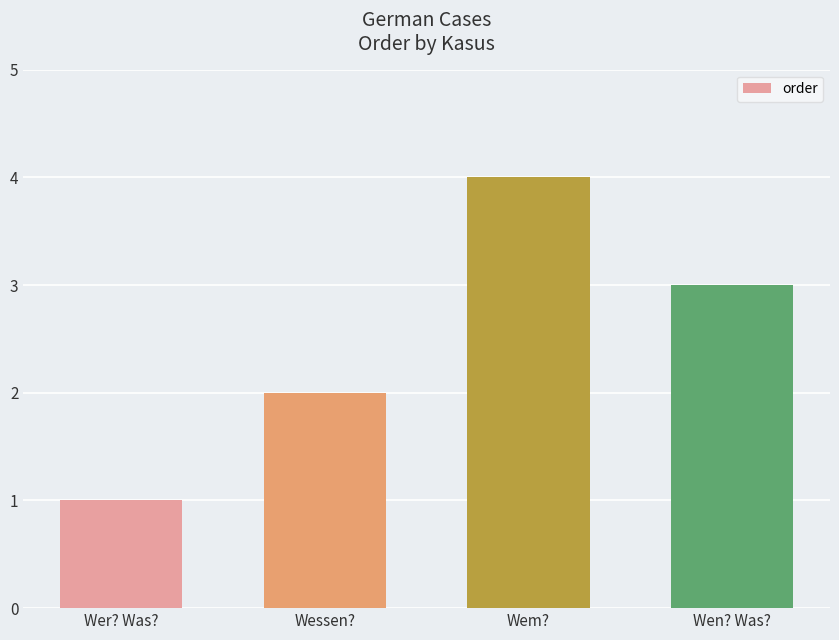

At which category does the chart reach its minimum across all series?

Wer? Was?